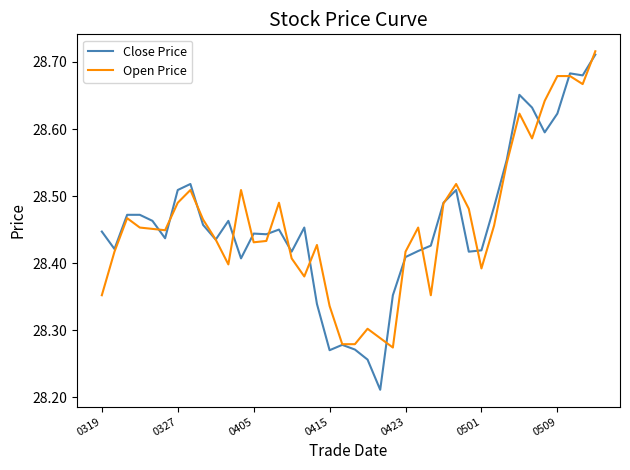

Which series has the largest range (max minus min)?

Close Price